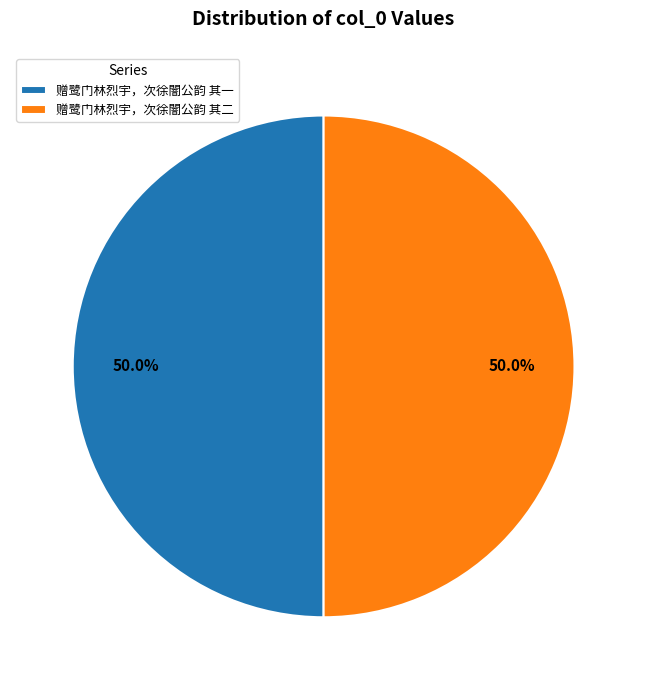

What is the ratio of the value at 赠鹭门林烈宇，次徐闇公韵 其一 to the value at 赠鹭门林烈宇，次徐闇公韵 其二?

1.0